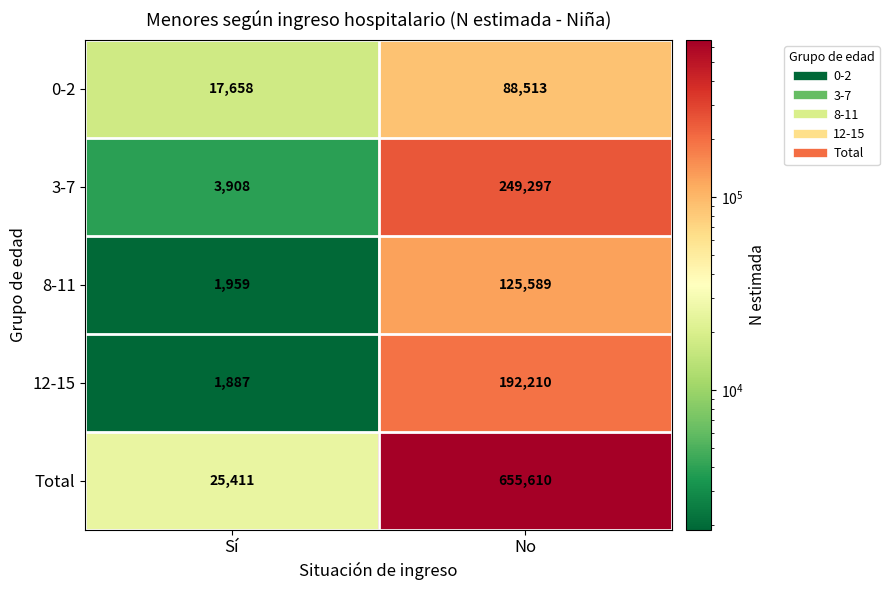

Reading left to right, extract all data points from this chart.

0-2: 17658	88513
3-7: 3908	249297
8-11: 1959	125589
12-15: 1887	192210
Total: 25411	655610